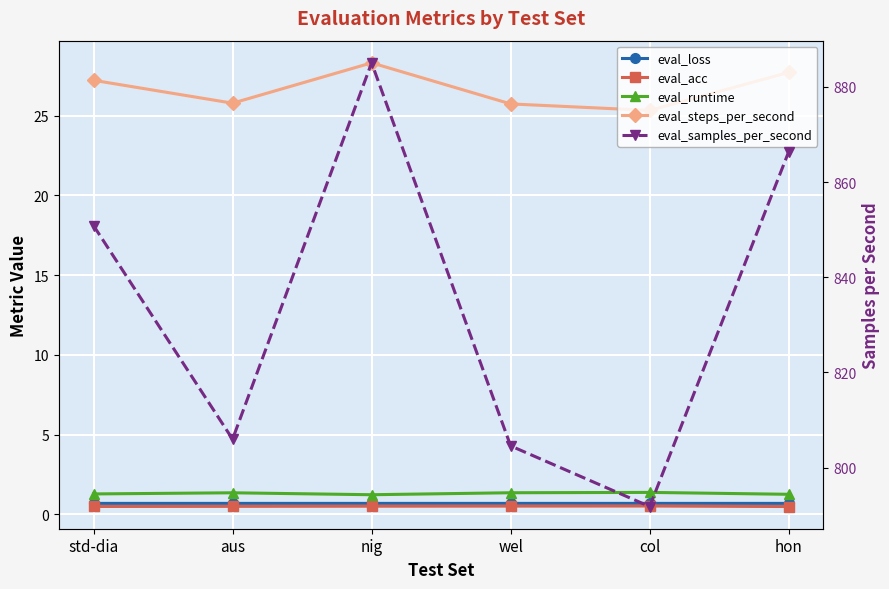

How many lines are shown in the chart?

5